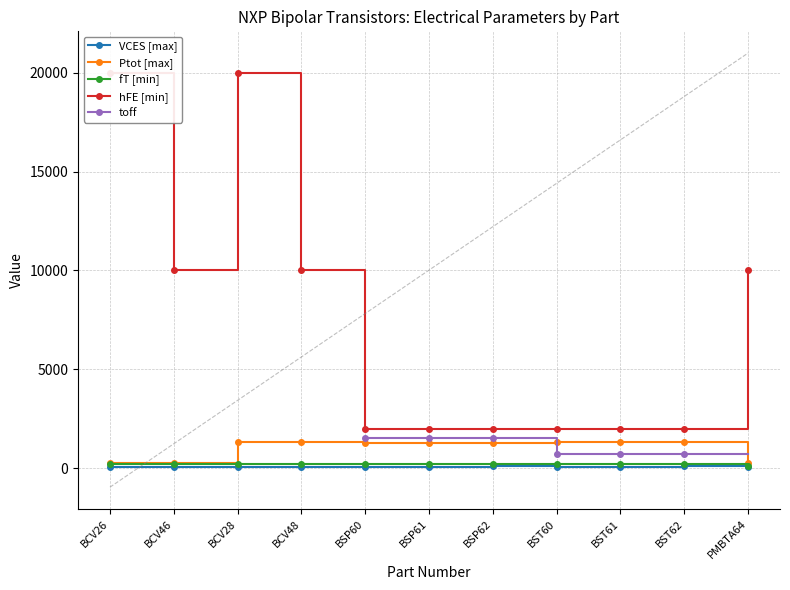

At which label is Ptot [max] closest to 775?

BSP60